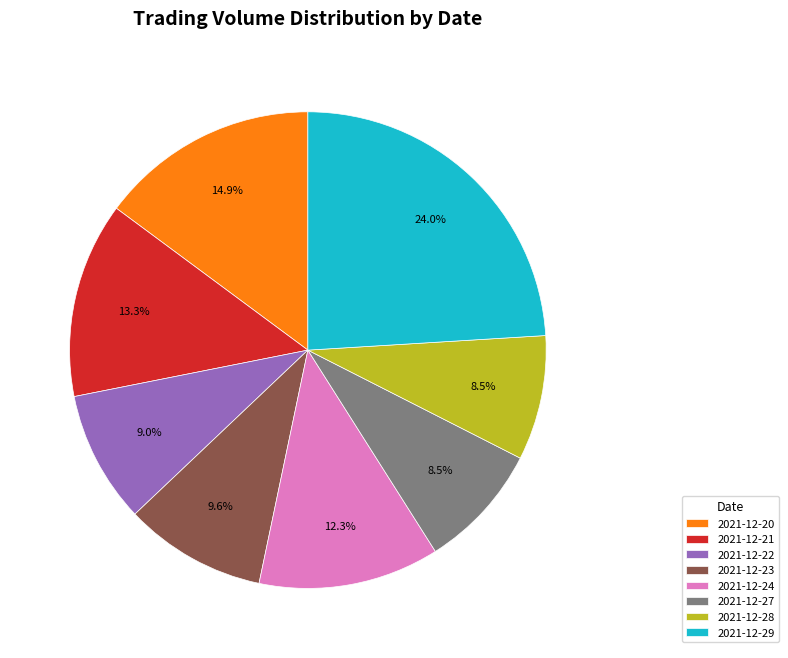

Count the number of slices in the pie.

8